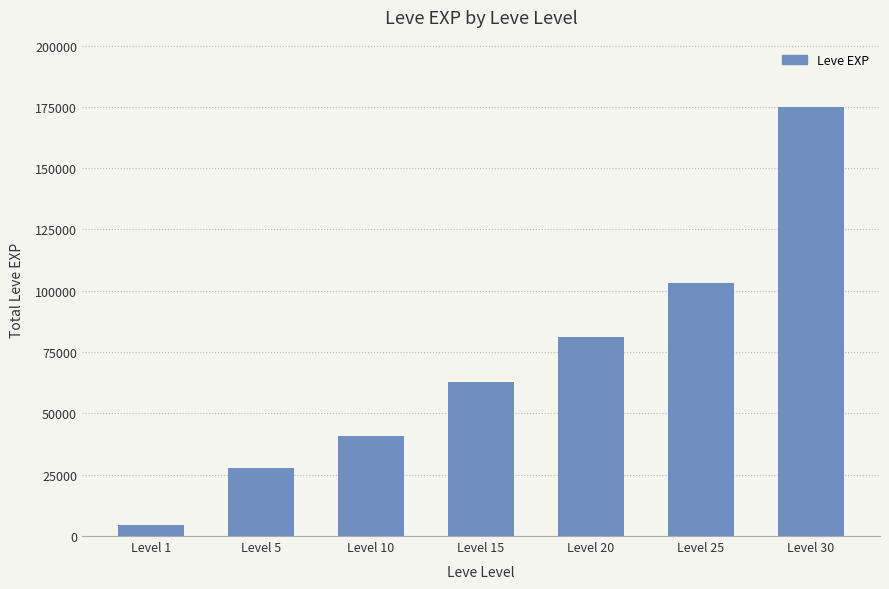

Does the chart contain any negative values?

No